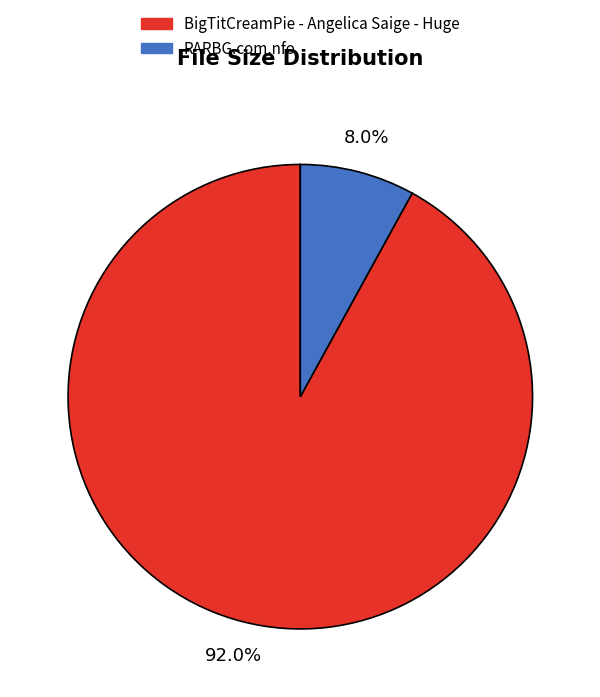

Does RARBG.com.nfo account for over 50% of the chart?

No